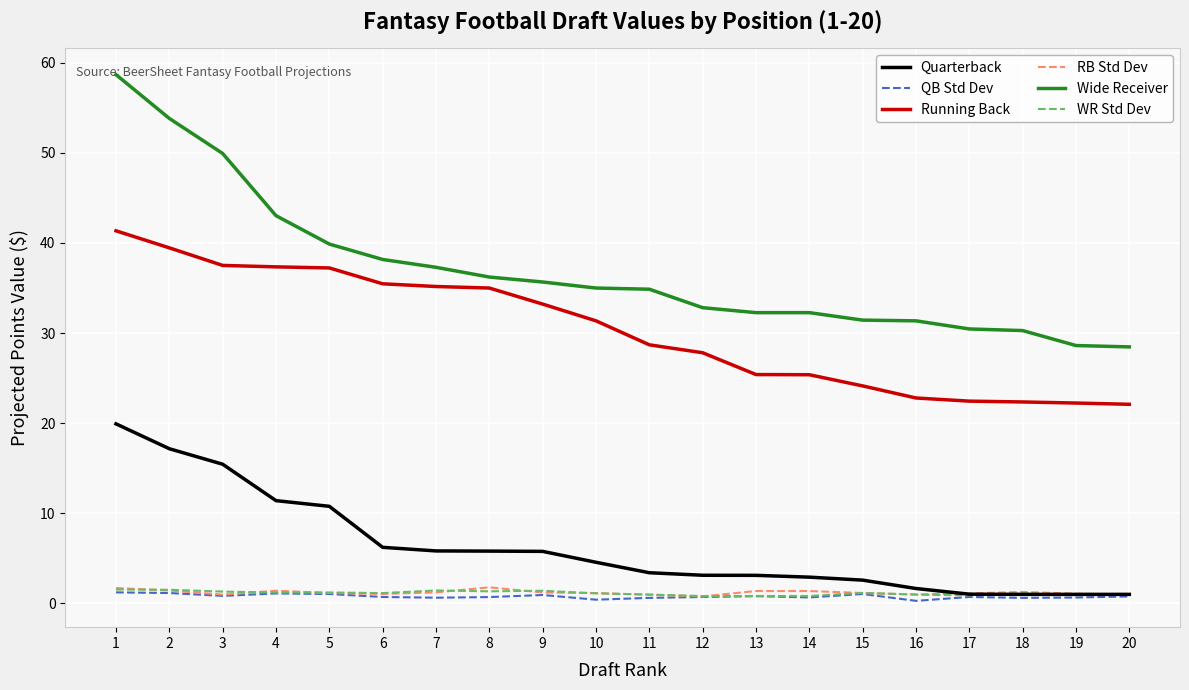

True or false: WR Std Dev and Wide Receiver intersect in this chart.

False